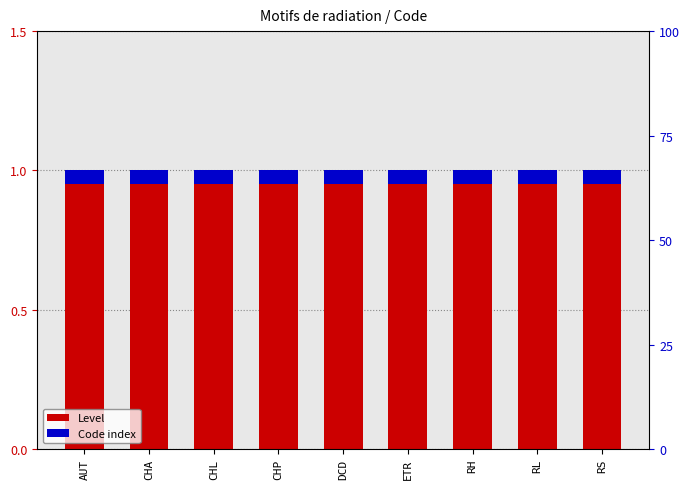

Reading left to right, what are all the values shown in this chart?

Level: AUT=1.0	CHA=1.0	CHL=1.0	CHP=1.0	DCD=1.0	ETR=1.0	RH=1.0	RL=1.0	RS=1.0
Code index: AUT=0.1	CHA=0.1	CHL=0.1	CHP=0.1	DCD=0.1	ETR=0.1	RH=0.1	RL=0.1	RS=0.1